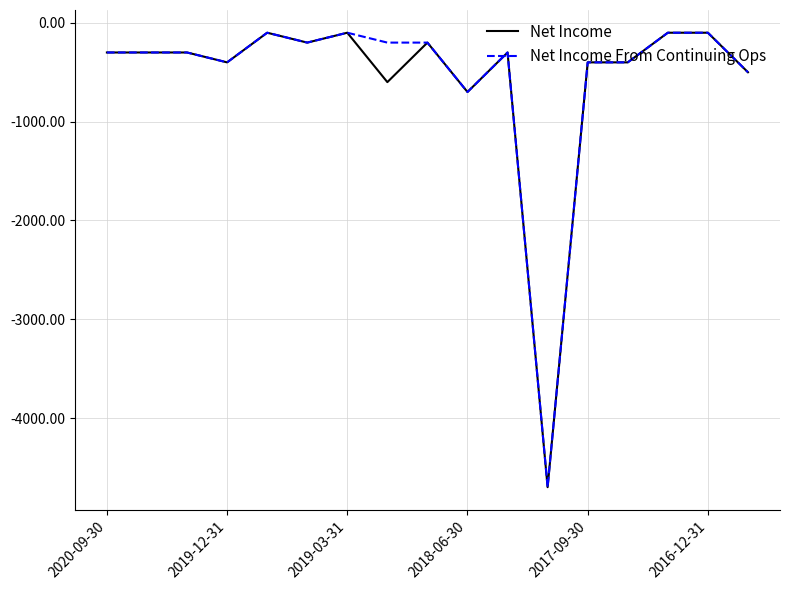

What is the smallest value displayed?

-4700